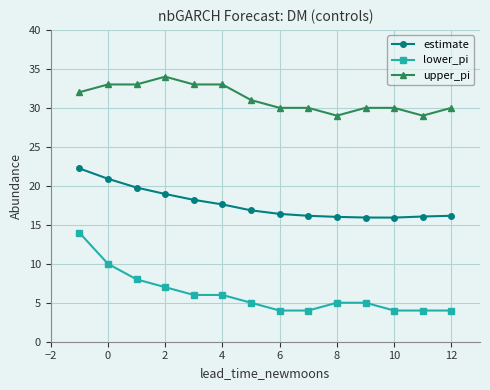

Which series has the widest spread of values?

lower_pi